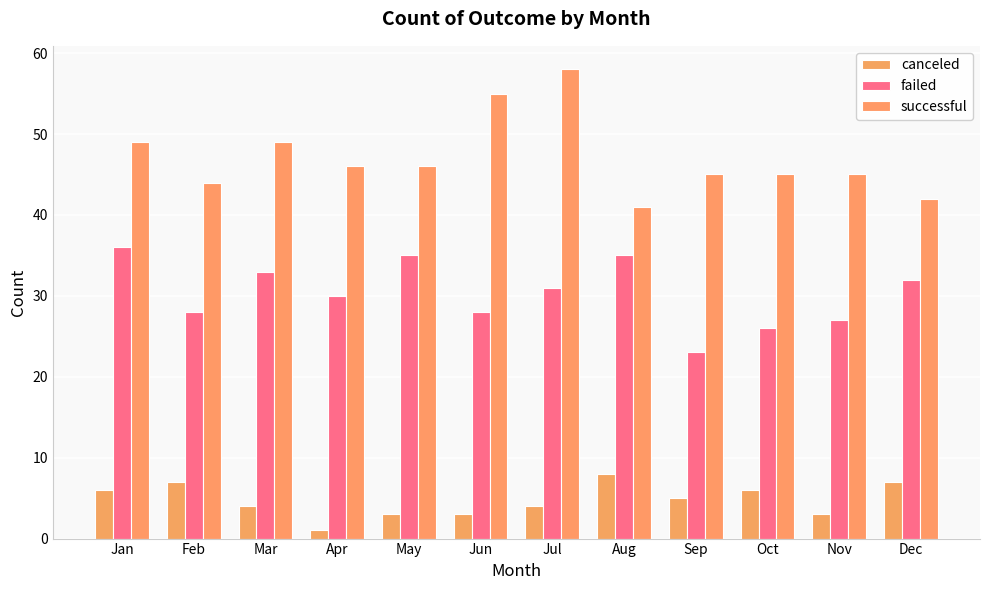

How many groups of bars are there?

12